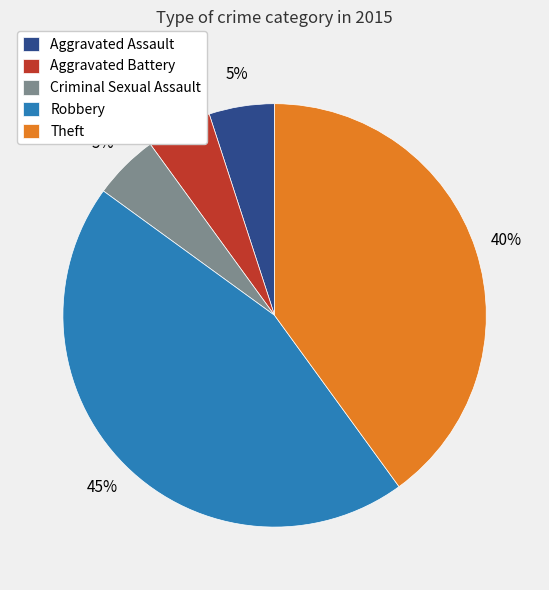

To the nearest percent, what is the combined percentage of Theft and Criminal Sexual Assault?

45%